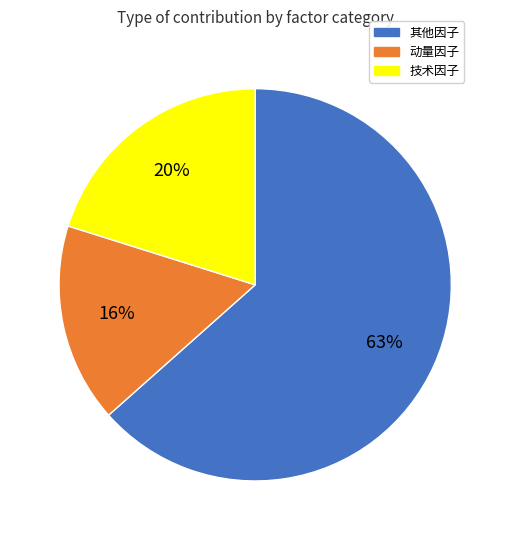

Count the number of slices in the pie.

3